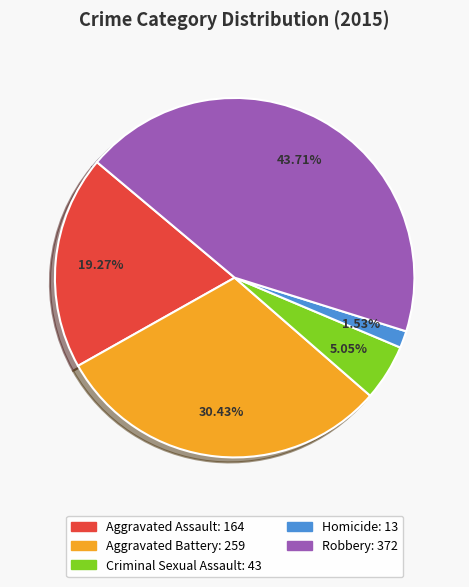

Count the number of slices in the pie.

5